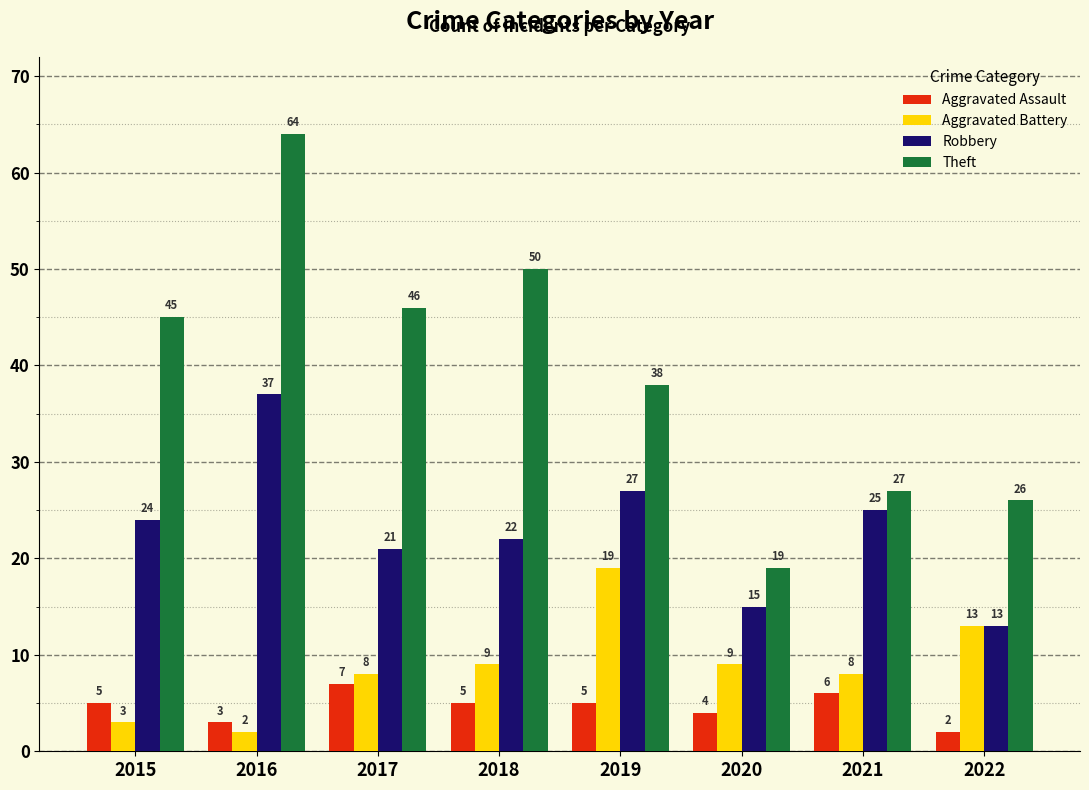

What is the maximum value shown in the chart?

64